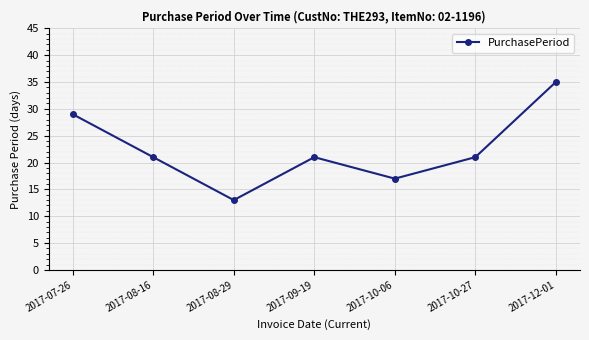

The value at 2017-10-27 is 21. True or false?

True